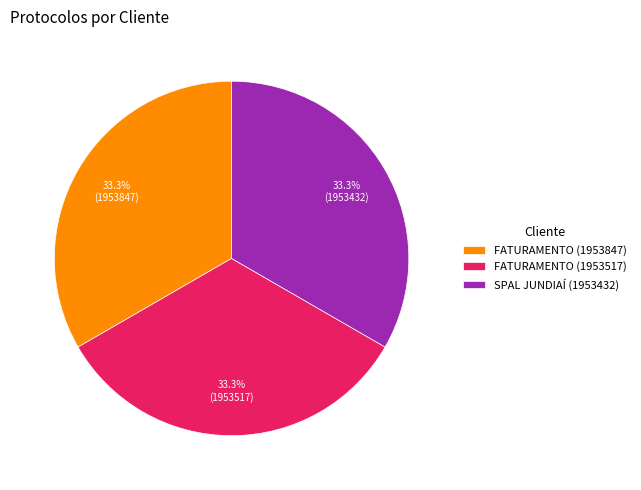

To the nearest percent, what portion does FATURAMENTO (1953847) represent?

33%